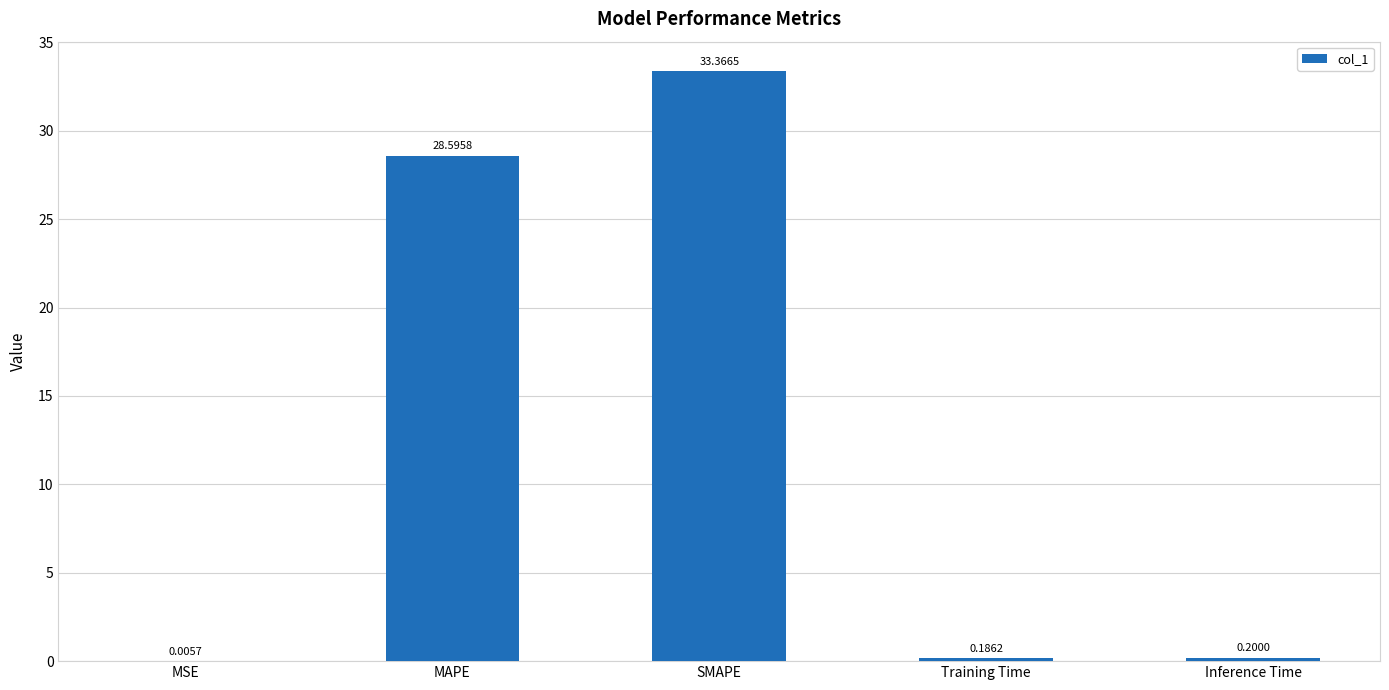

What is the change in value from MSE to Training Time?

+0.2